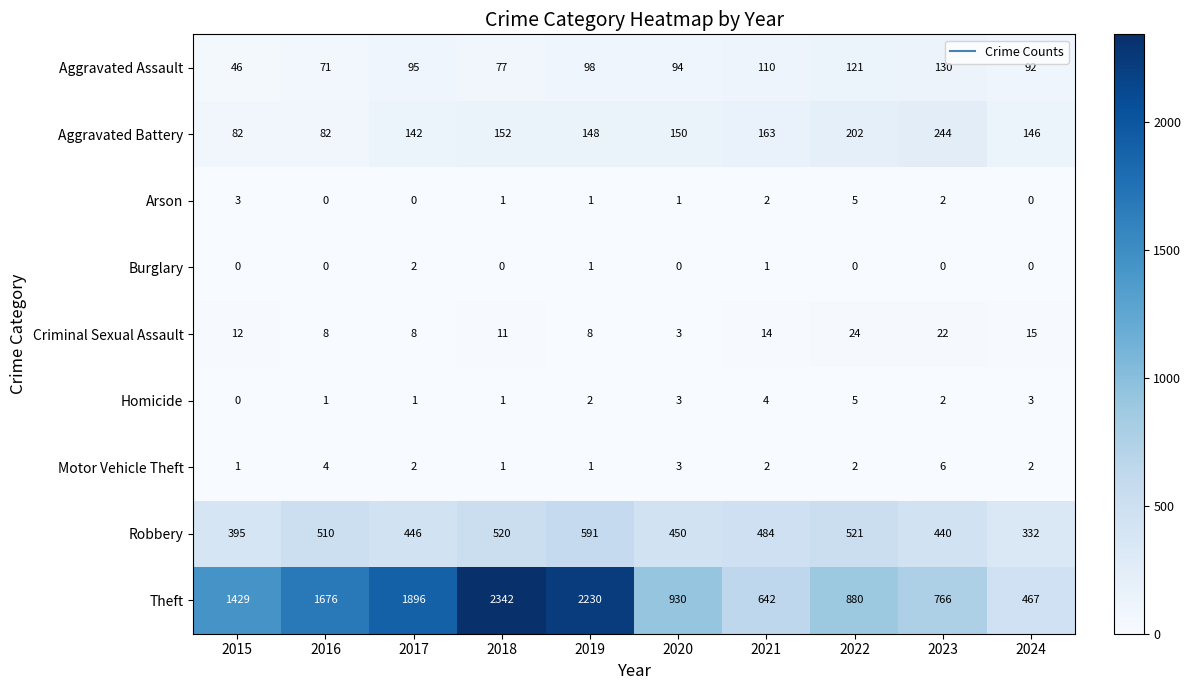

Is it true that Robbery equals 762 at 2023?

False